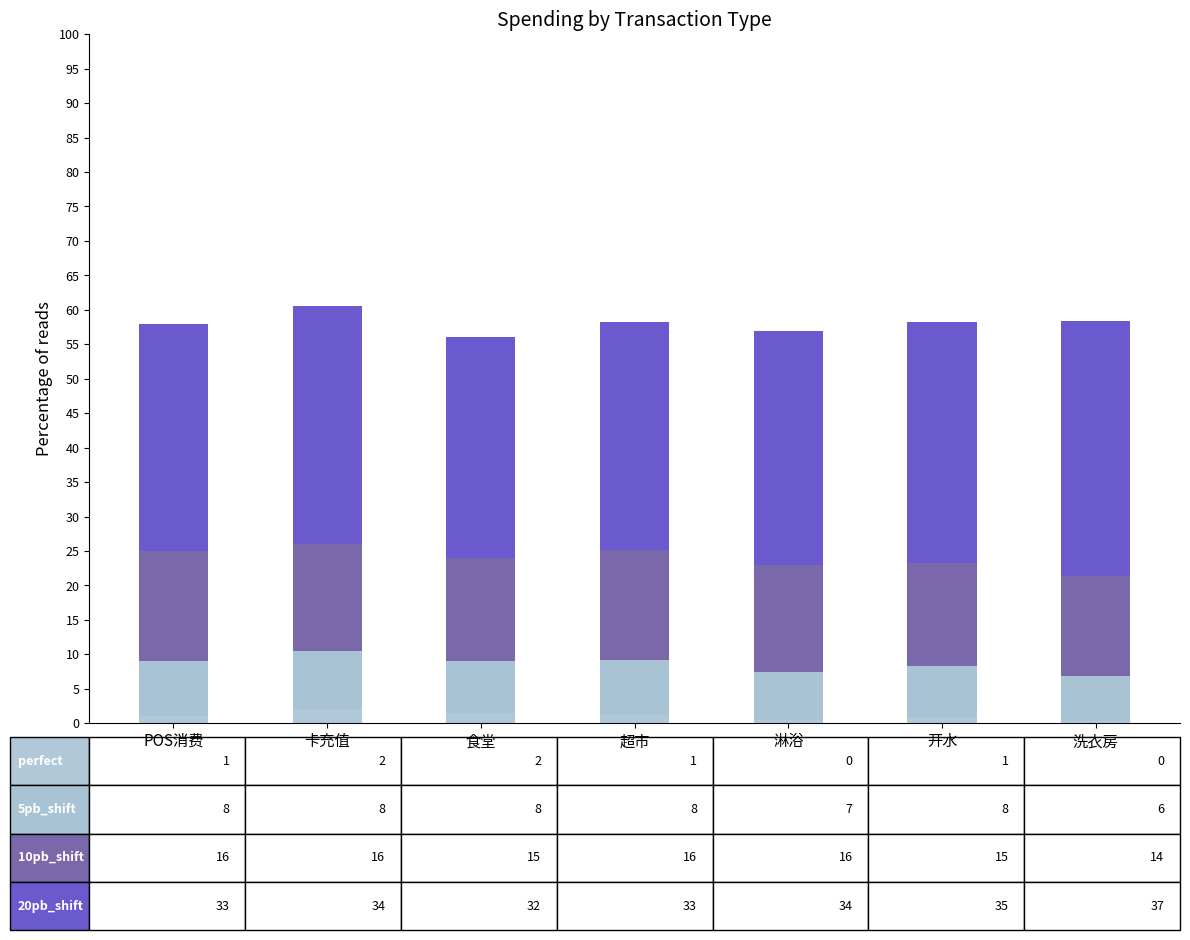

The value of perfect at 卡充值 is 0.6. True or false?

False